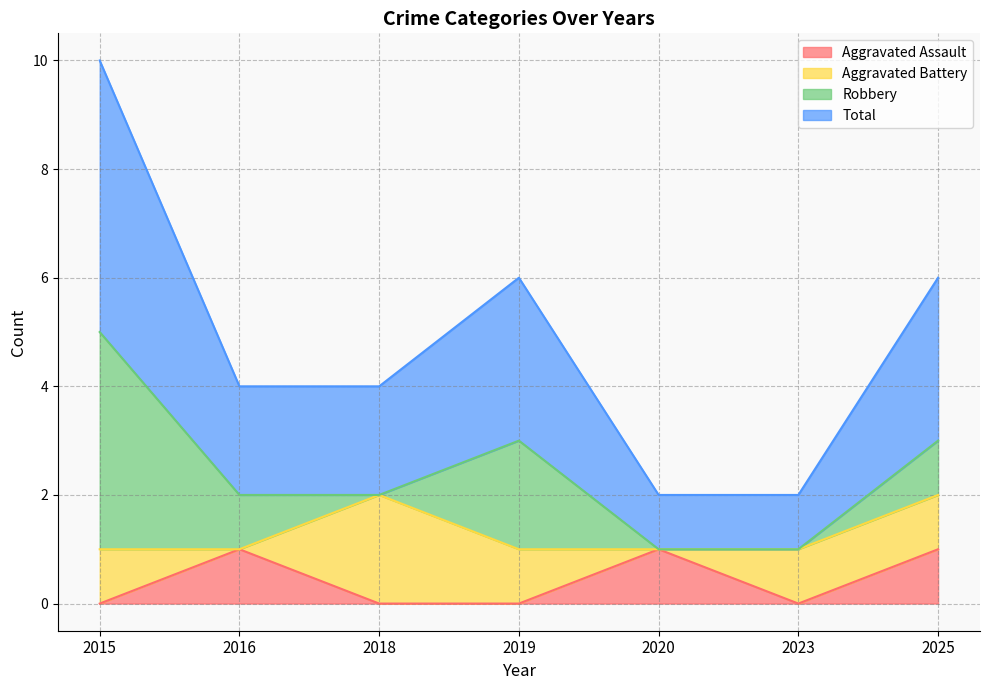

The value of Aggravated Assault at 2018 is -1. True or false?

False